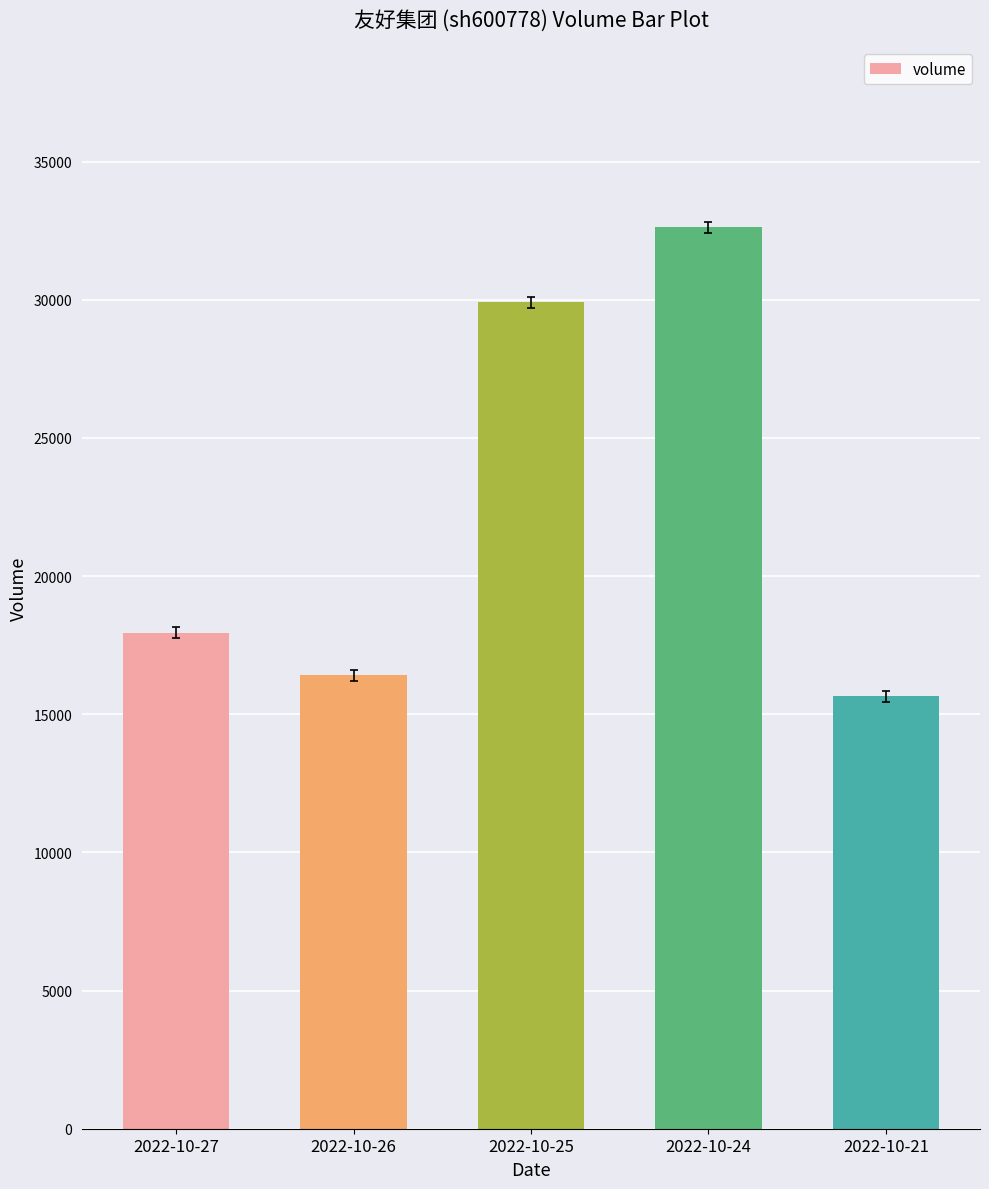

Rank the categories by value from lowest to highest.

2022-10-21, 2022-10-26, 2022-10-27, 2022-10-25, 2022-10-24